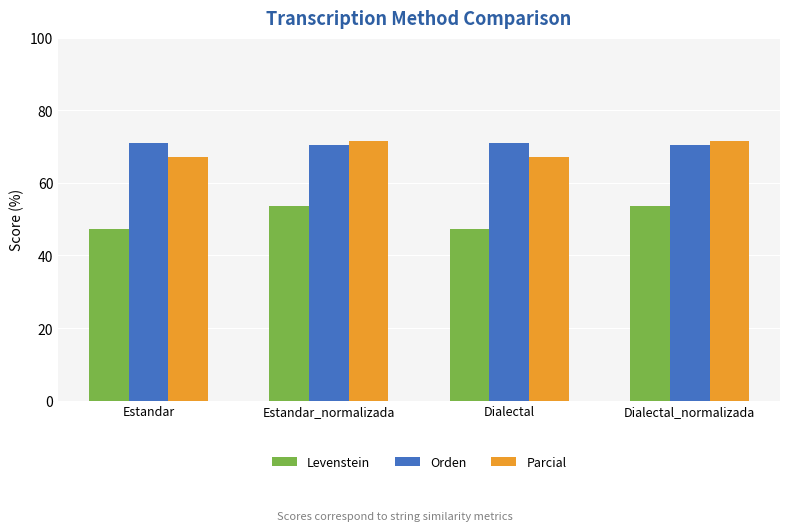

What is the value of the Parcial bar at the 2nd from the left?

71.7